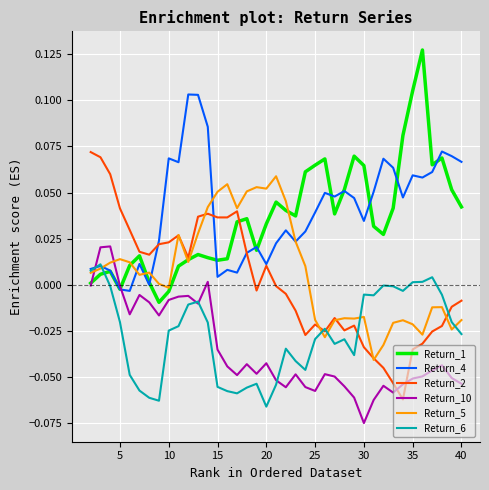

Rank the series by their maximum value, from lowest to highest.

Return_6, Return_10, Return_5, Return_2, Return_4, Return_1